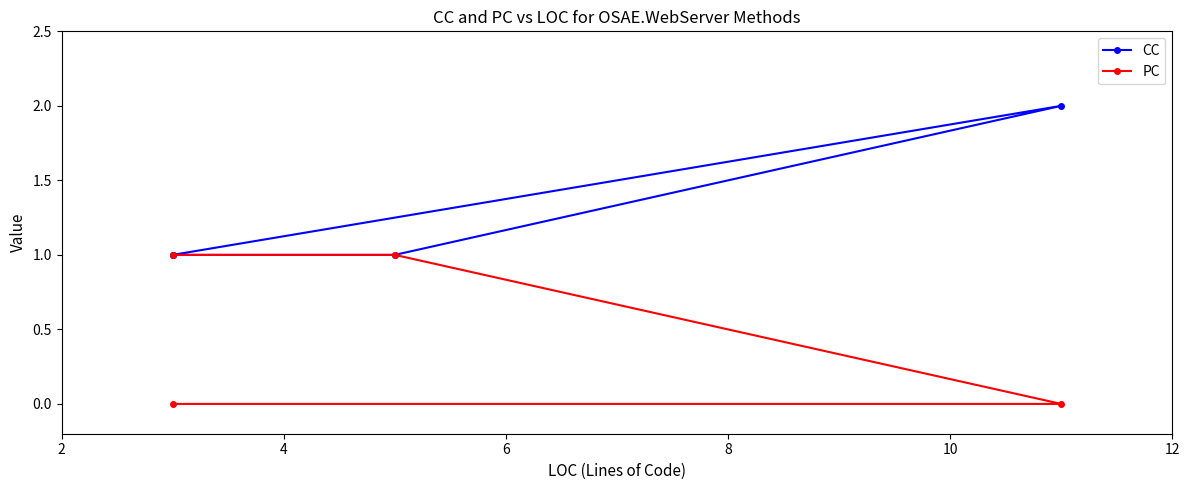

How many values in PC are above zero?

2